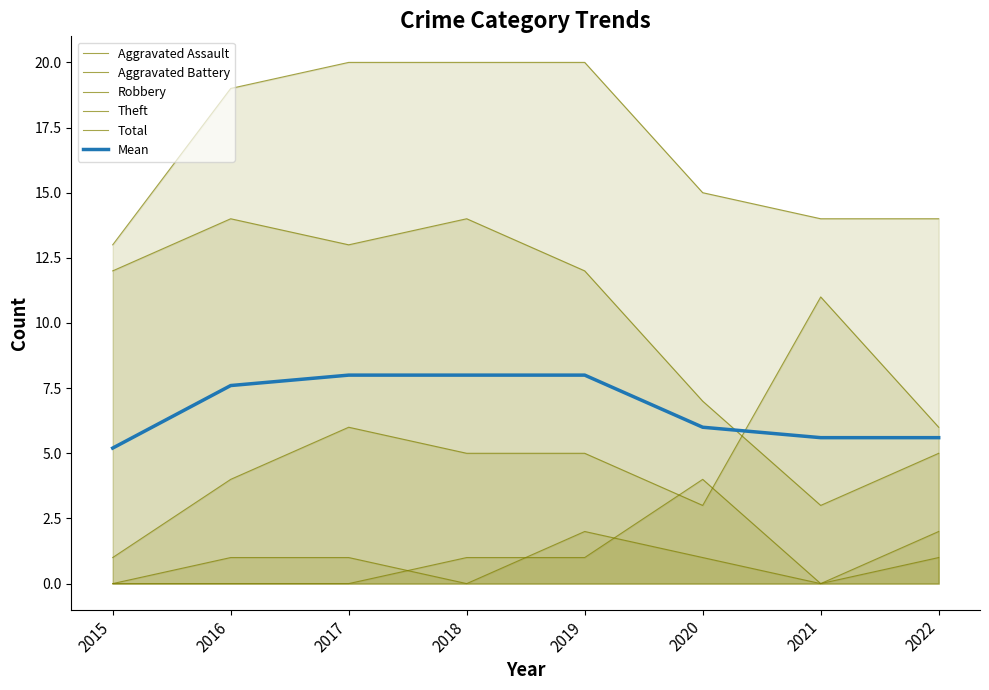

Reading right to left, transcribe all the data shown in this chart.

Aggravated Assault: 2022=2.0	2021=0.0	2020=1.0	2019=2.0	2018=0.0	2017=1.0	2016=1.0	2015=0.0
Aggravated Battery: 2022=1.0	2021=0.0	2020=4.0	2019=1.0	2018=1.0	2017=0.0	2016=0.0	2015=0.0
Robbery: 2022=6.0	2021=11.0	2020=3.0	2019=5.0	2018=5.0	2017=6.0	2016=4.0	2015=1.0
Theft: 2022=5.0	2021=3.0	2020=7.0	2019=12.0	2018=14.0	2017=13.0	2016=14.0	2015=12.0
Total: 2022=14.0	2021=14.0	2020=15.0	2019=20.0	2018=20.0	2017=20.0	2016=19.0	2015=13.0
Mean: 2022=5.6	2021=5.6	2020=6.0	2019=8.0	2018=8.0	2017=8.0	2016=7.6	2015=5.2